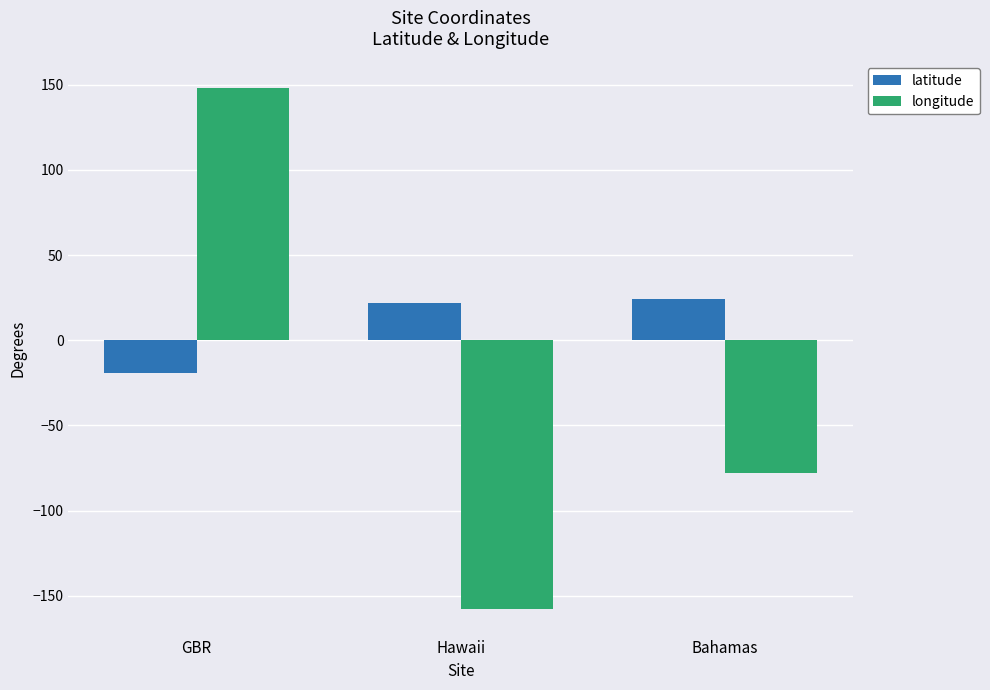

True or false: longitude has a value of -118.4 at Bahamas.

False